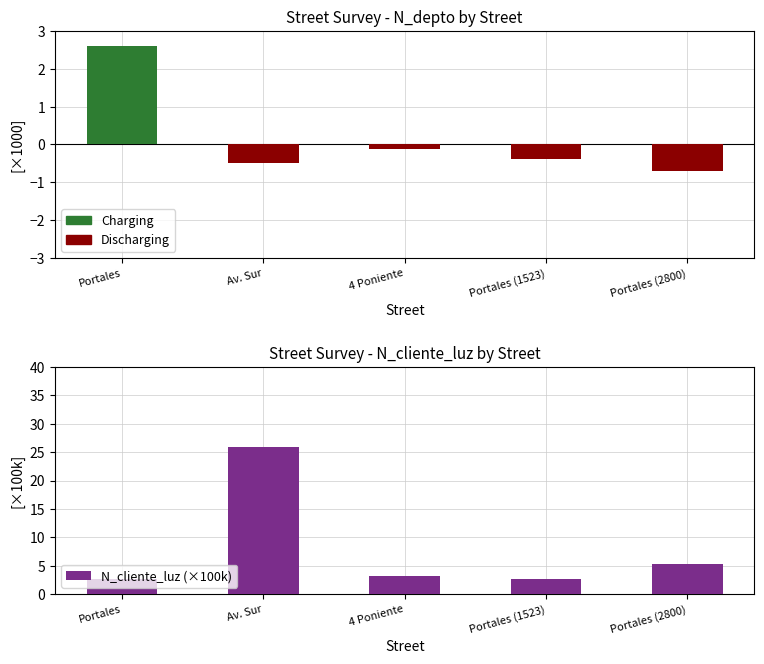

Which category has the highest value across all series?

Av. Sur